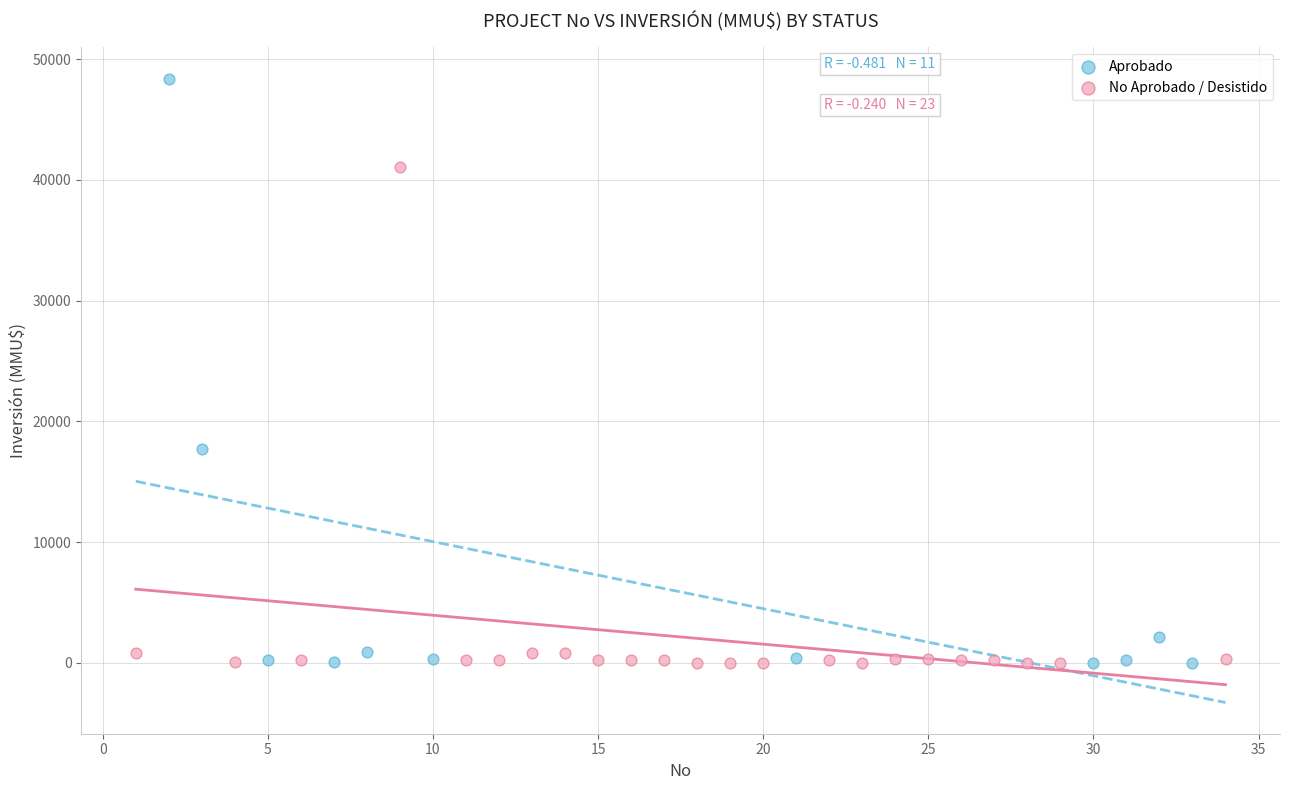

Which series has the largest Y range (max minus min)?

Aprobado